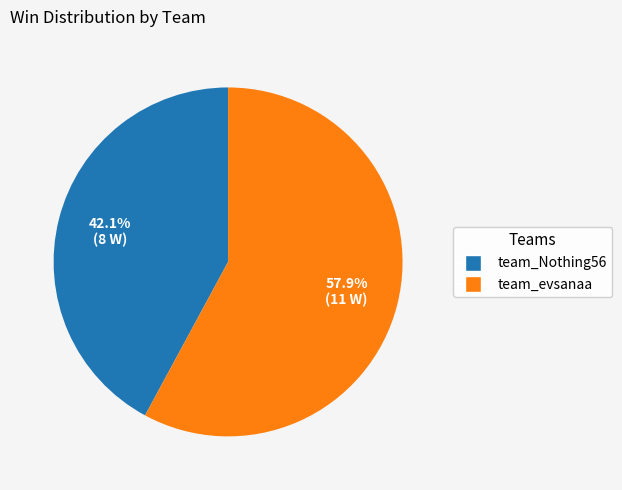

Rank the categories by value from highest to lowest.

team_evsanaa, team_Nothing56